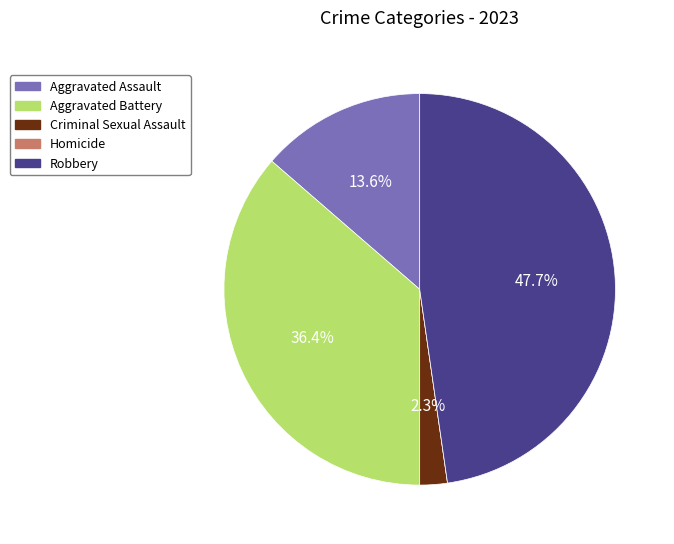

Which slice is the largest?

Robbery